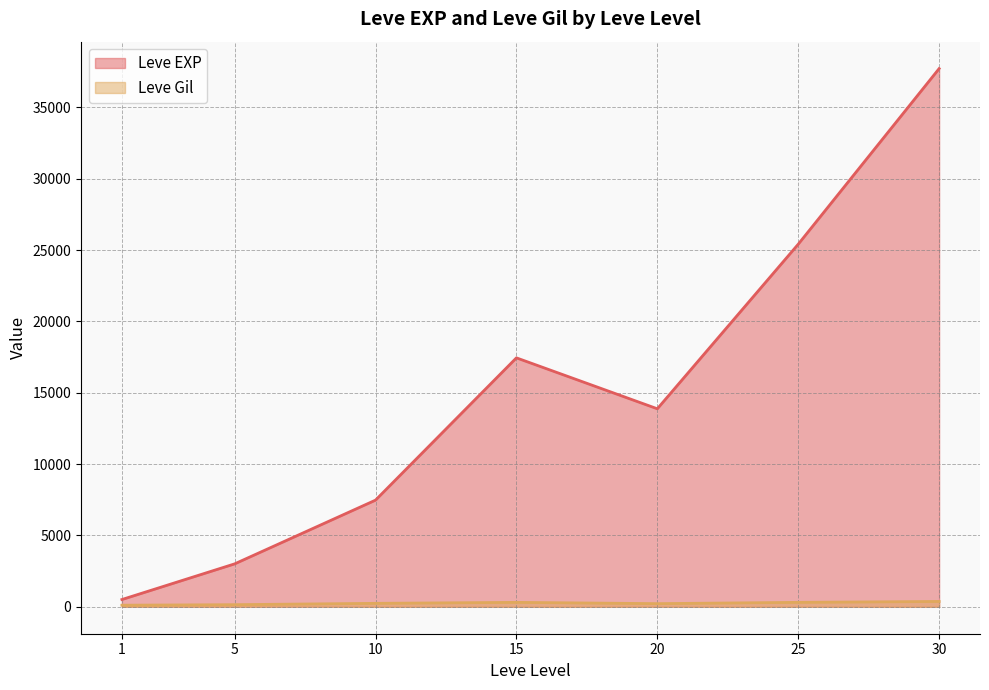

What is the highest value of the Leve EXP series?

37715.0